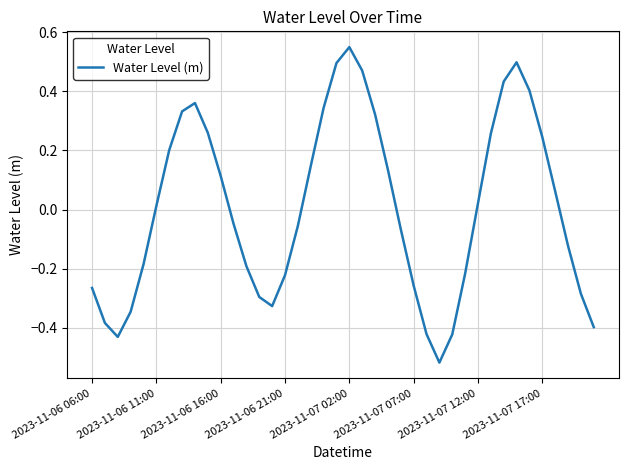

What is the difference between the maximum and minimum values?

1.1